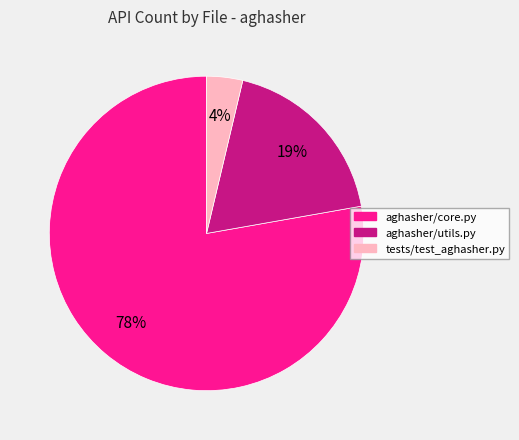

Does any single category account for the majority?

Yes